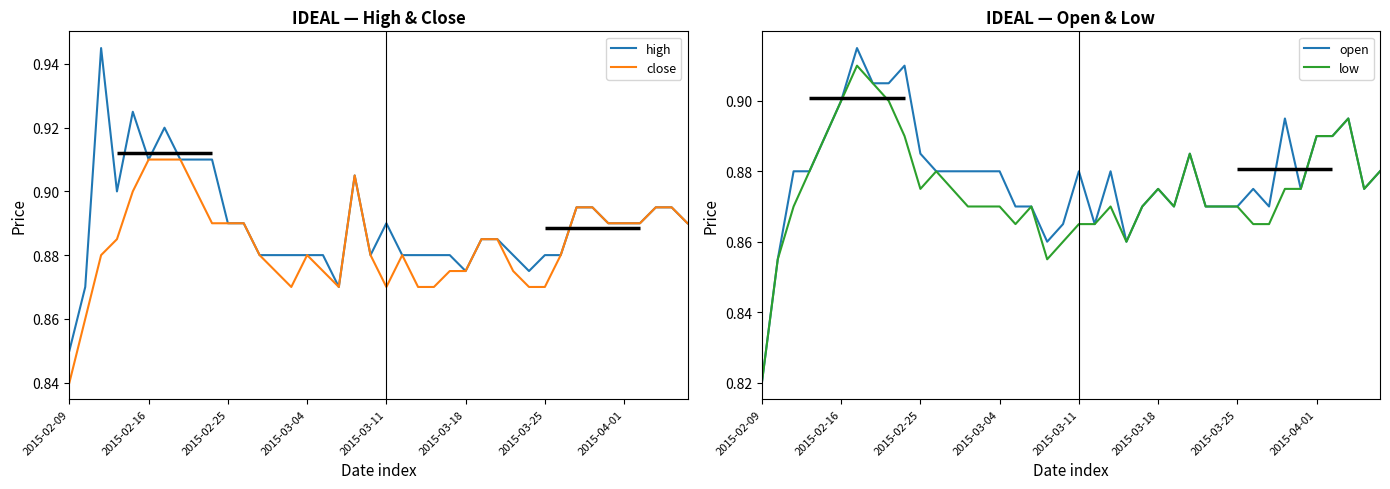

What are all the series names shown in the legend?

high, close, open, low